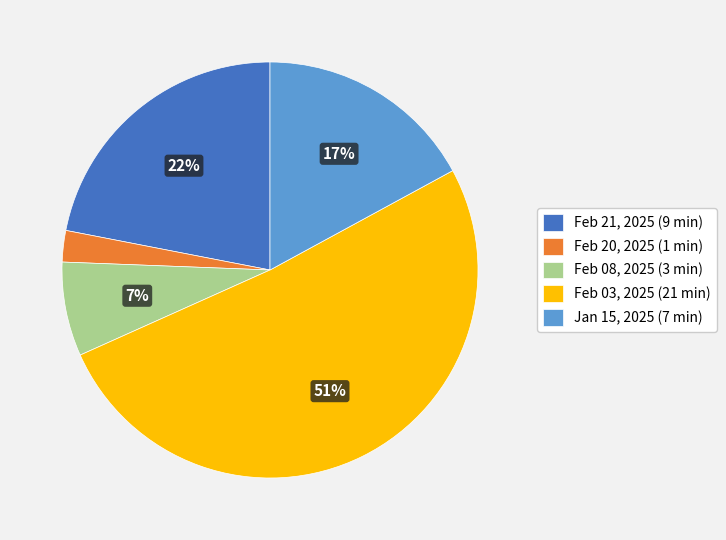

What percentage is the Feb 21, 2025 slice, to the nearest percent?

22%